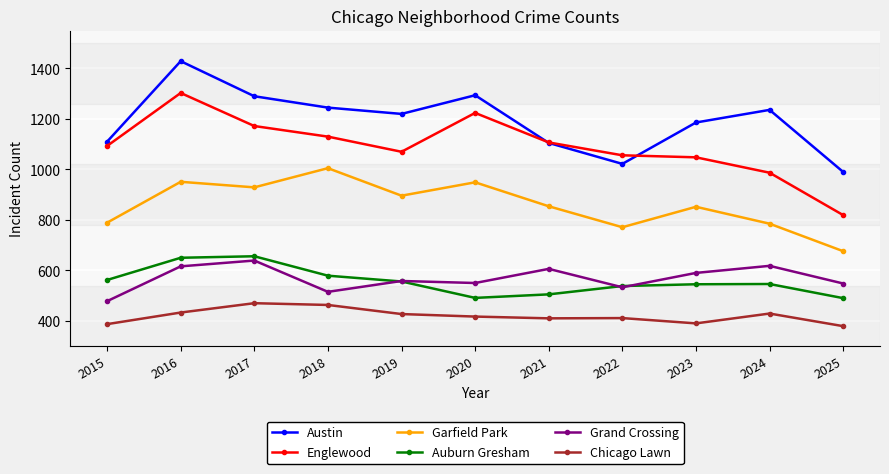

What is the maximum value for Chicago Lawn?

470